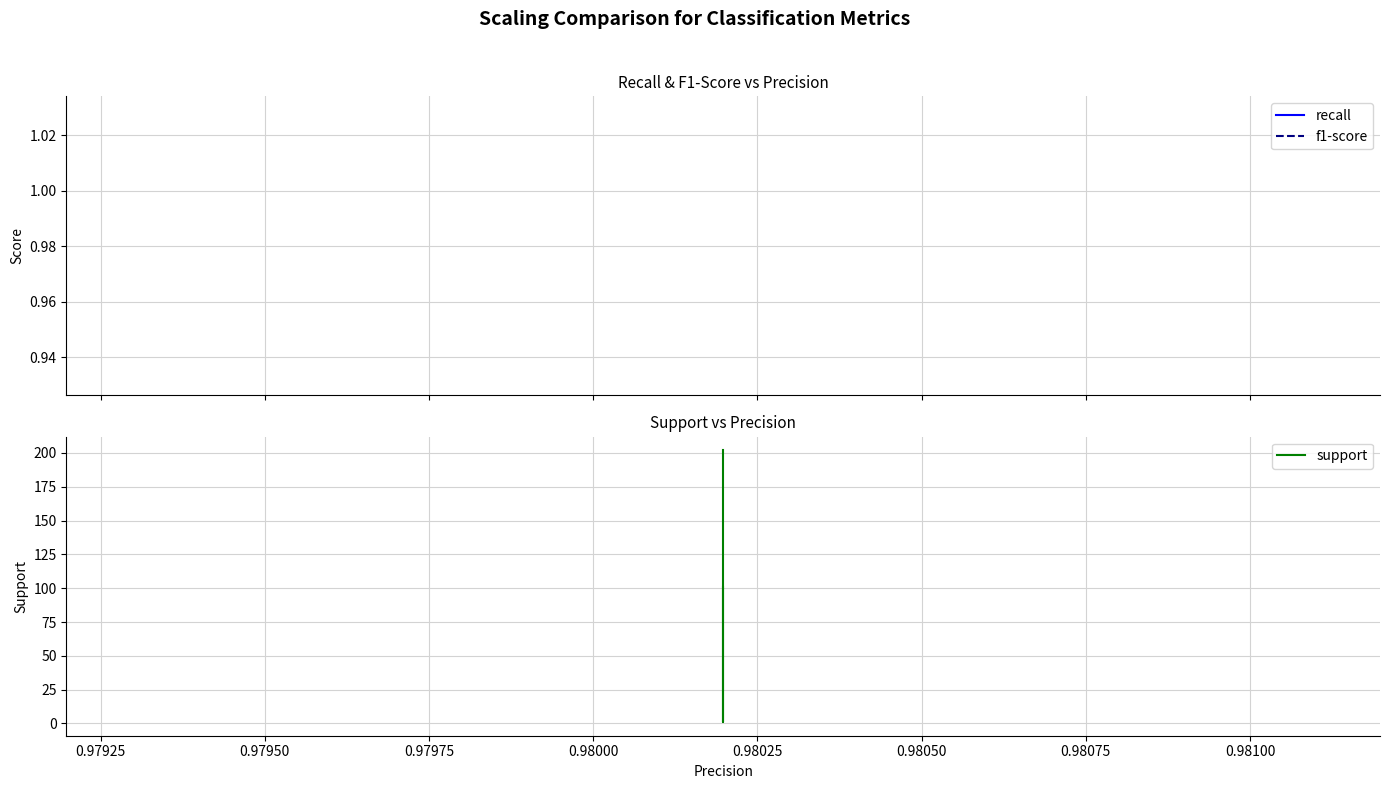

True or false: f1-score and recall intersect in this chart.

False